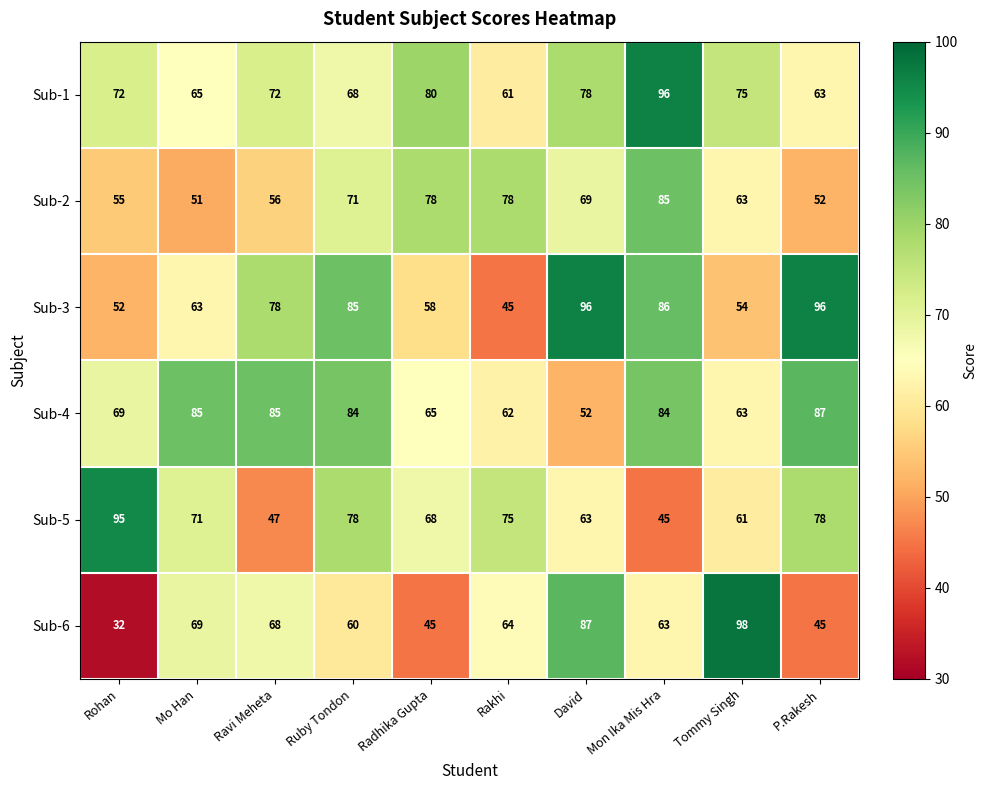

What is the difference between the maximum and minimum values in the Sub-5 series?

50